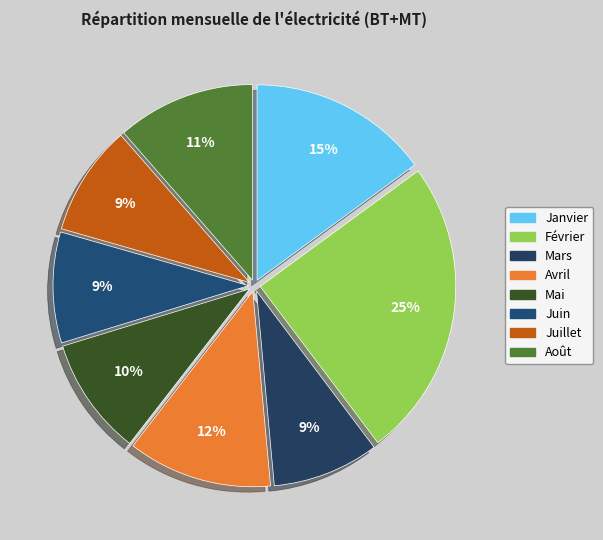

Is the sum of Avril and Mars greater than half?

No